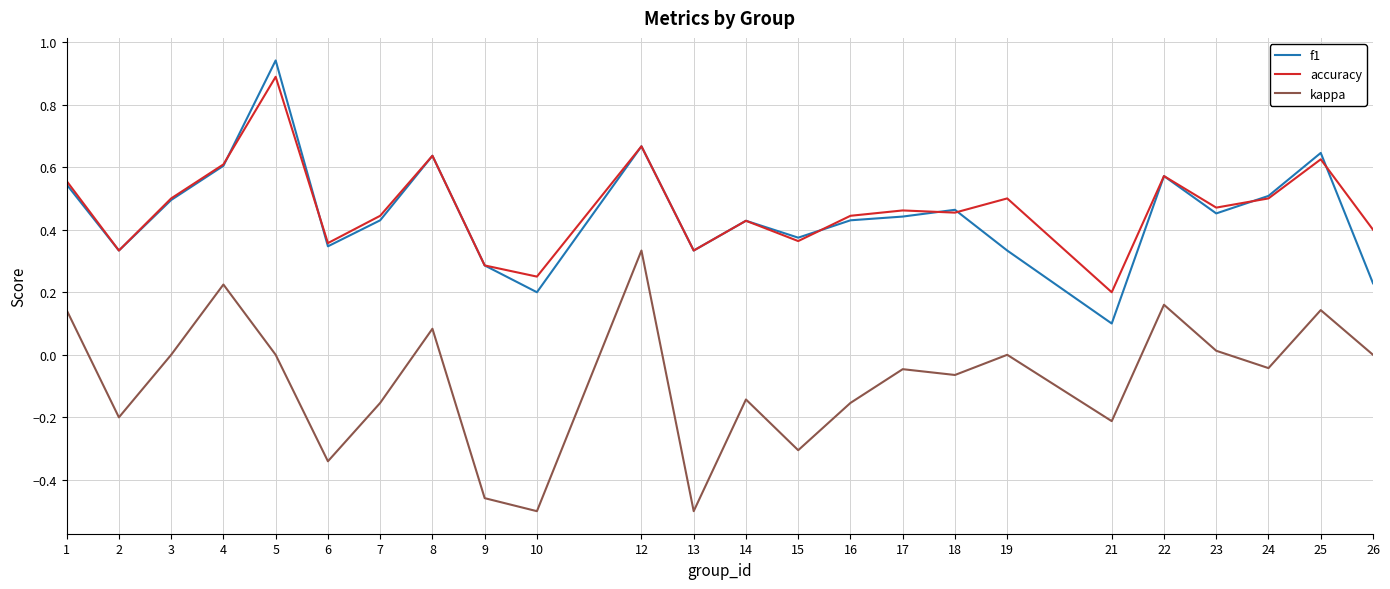

What is the sum of the accuracy values at 5 and 24?

1.4